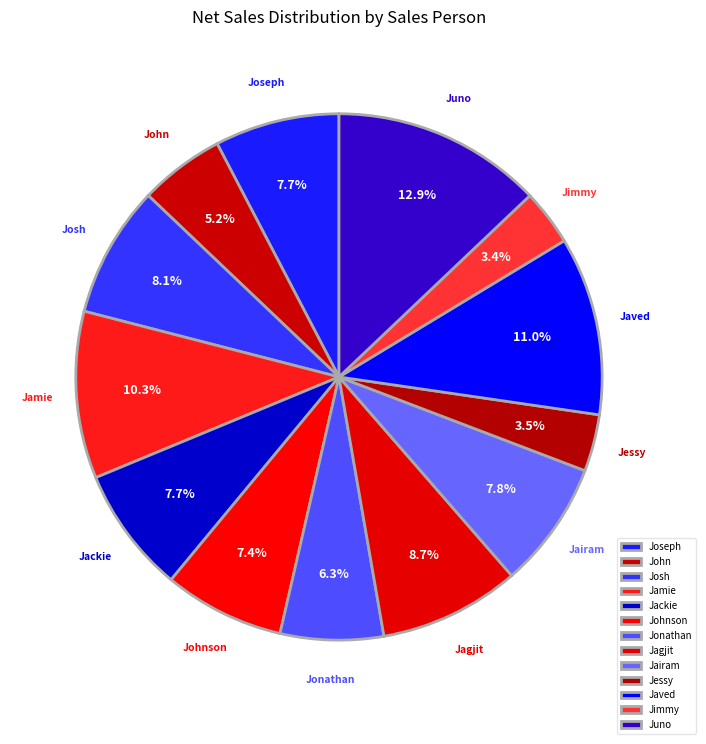

To the nearest percent, what is the average slice percentage?

8%